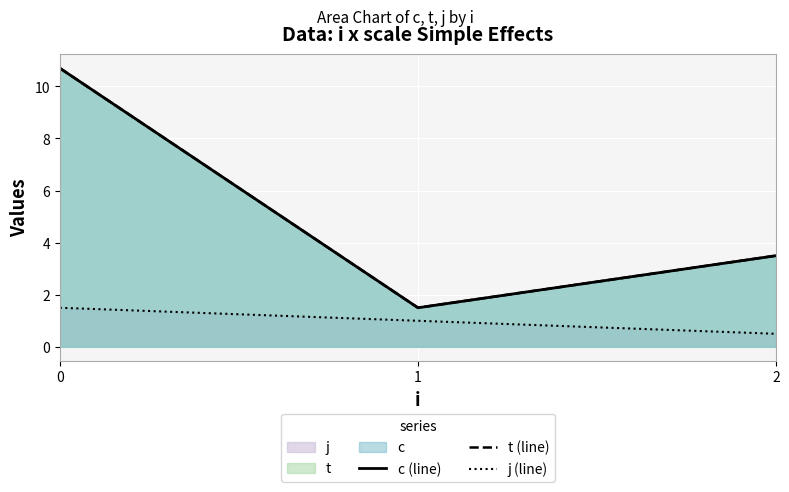

What is the average value of the j (line) series?

1.0